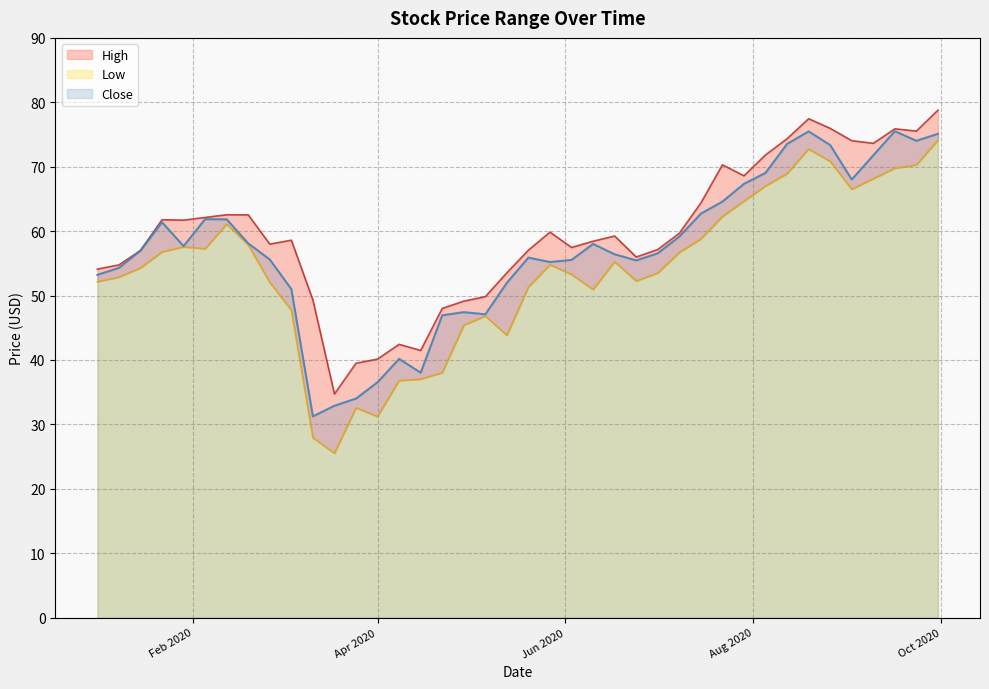

Is it true that Low equals 67.0 at 2020-08-05?

True